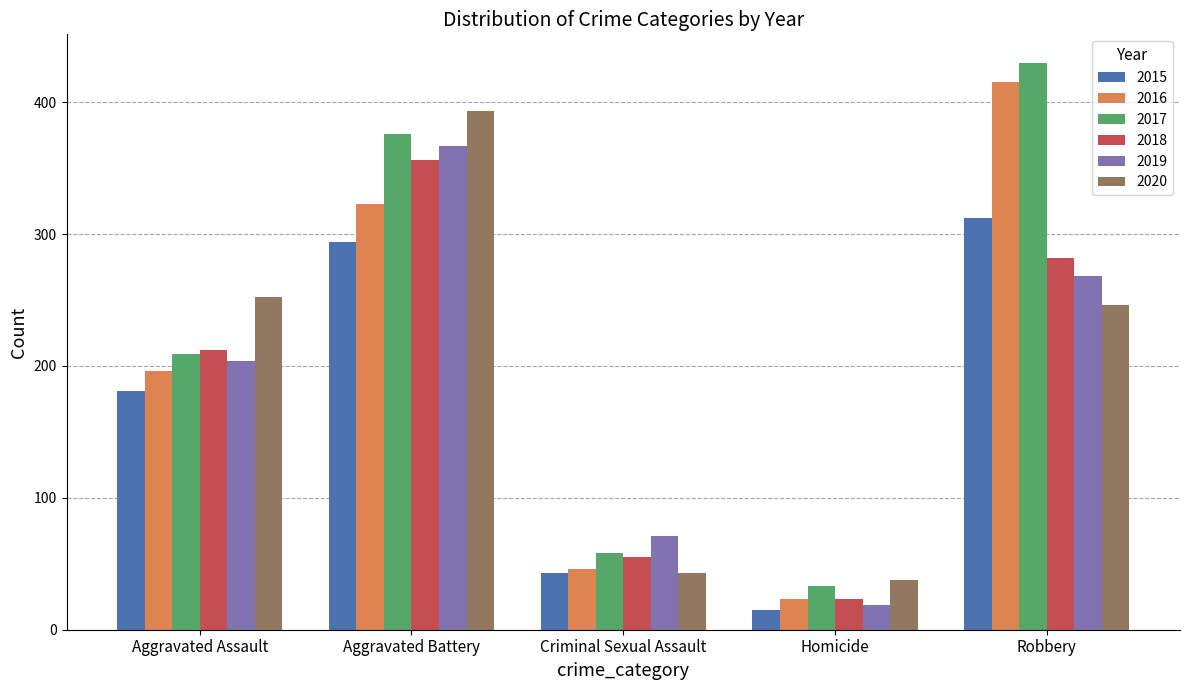

What is the difference between the maximum and minimum values in the 2017 series?

397